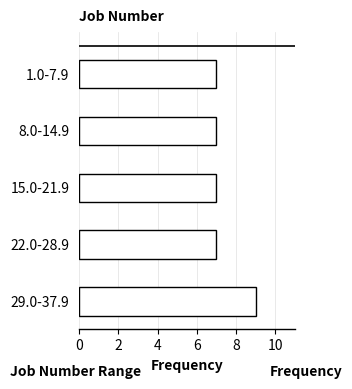

Reading top to bottom, what are all the values shown in this chart?

1.0-7.9=7	8.0-14.9=7	15.0-21.9=7	22.0-28.9=7	29.0-37.9=9